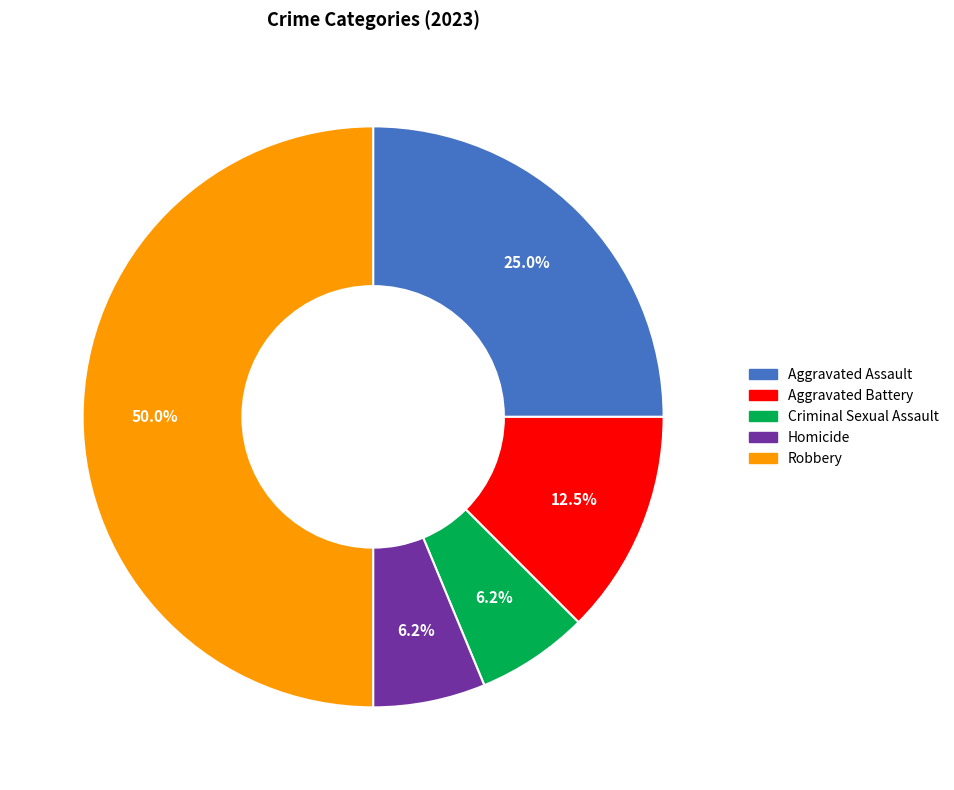

Which slice is the largest?

Robbery